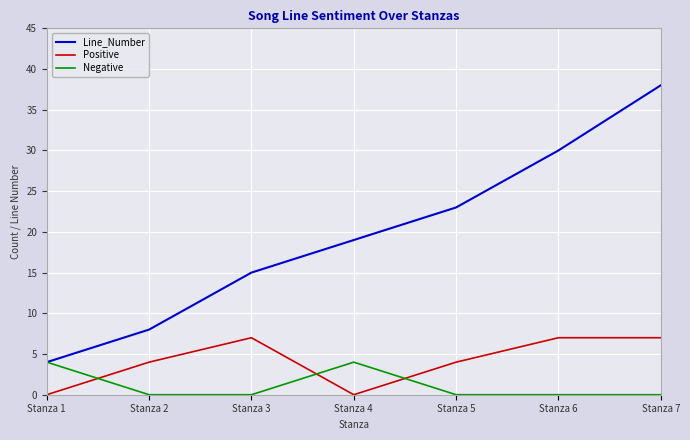

Reading left to right, list all the values displayed in this chart.

Line_Number: 4	8	15	19	23	30	38
Positive: 0	4	7	0	4	7	7
Negative: 4	0	0	4	0	0	0